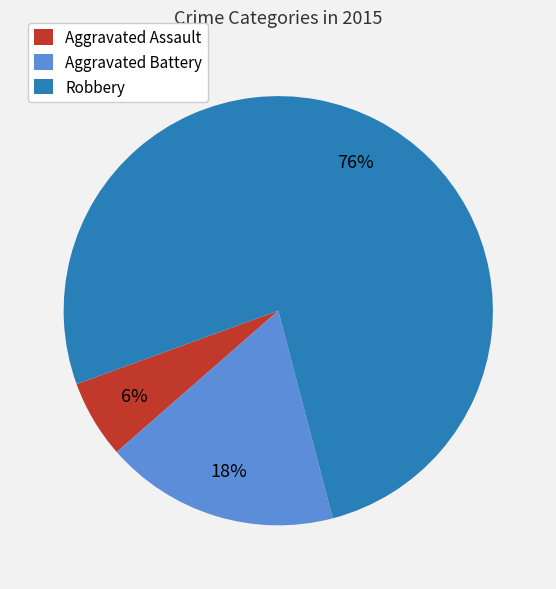

Is it true that Aggravated Battery is 18% of the pie?

True